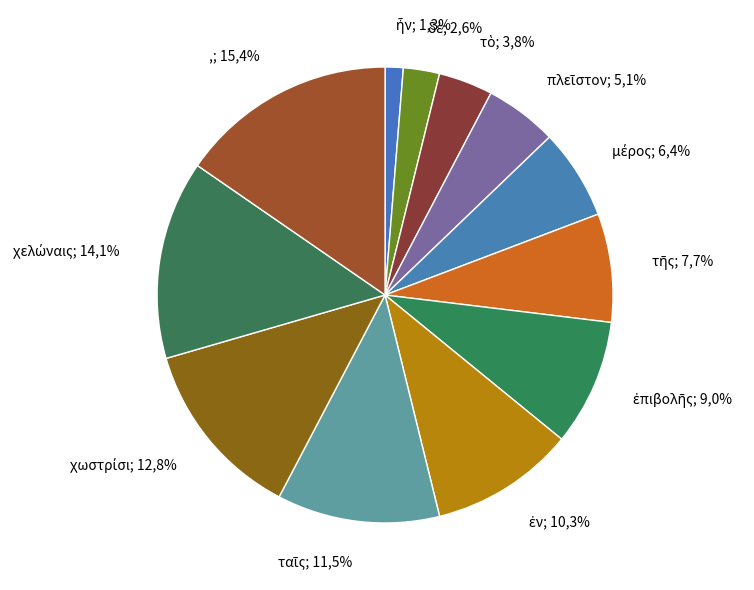

Is it true that δὲ is 8% of the pie?

False